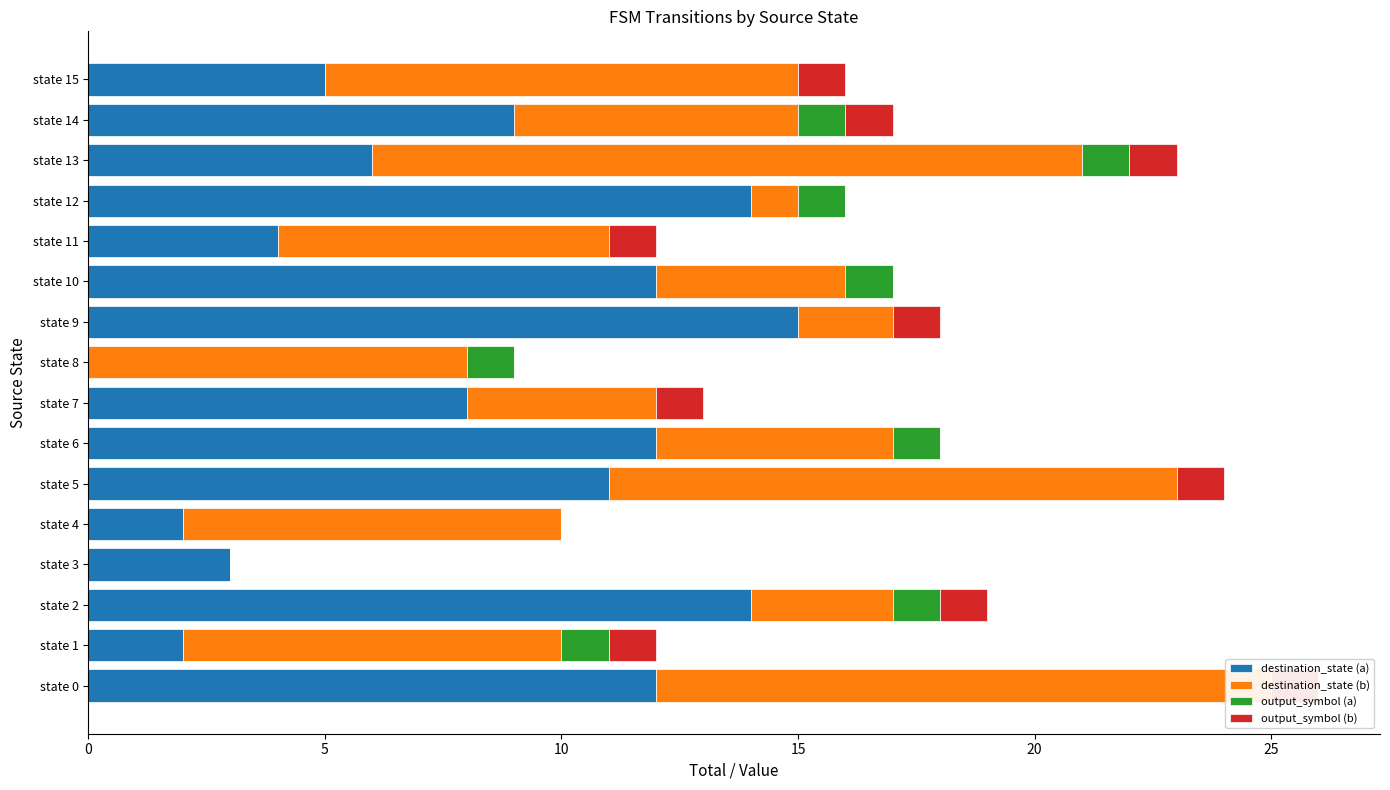

The value of output_symbol (b) at state 15 is 1. True or false?

True